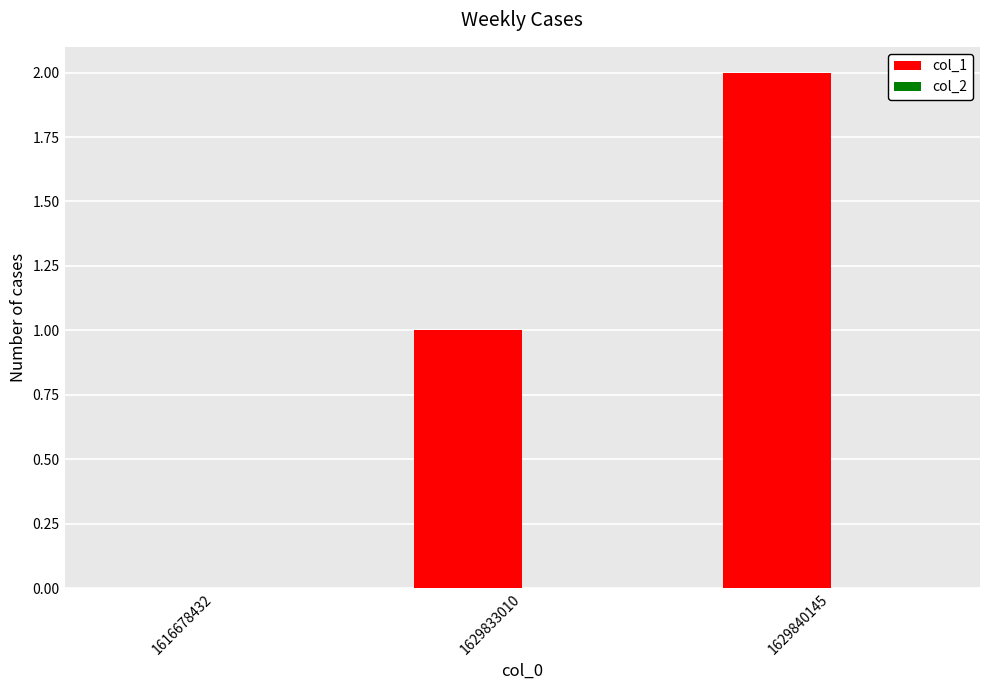

The chart shows a value of 1 at 1629840145. True or false?

False